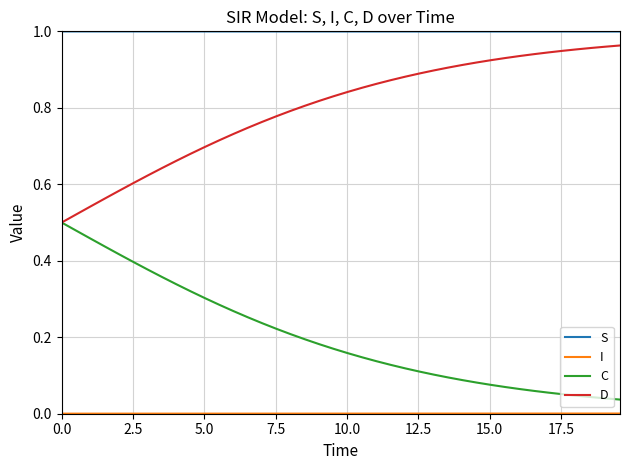

True or false: C and S cross at least once.

False